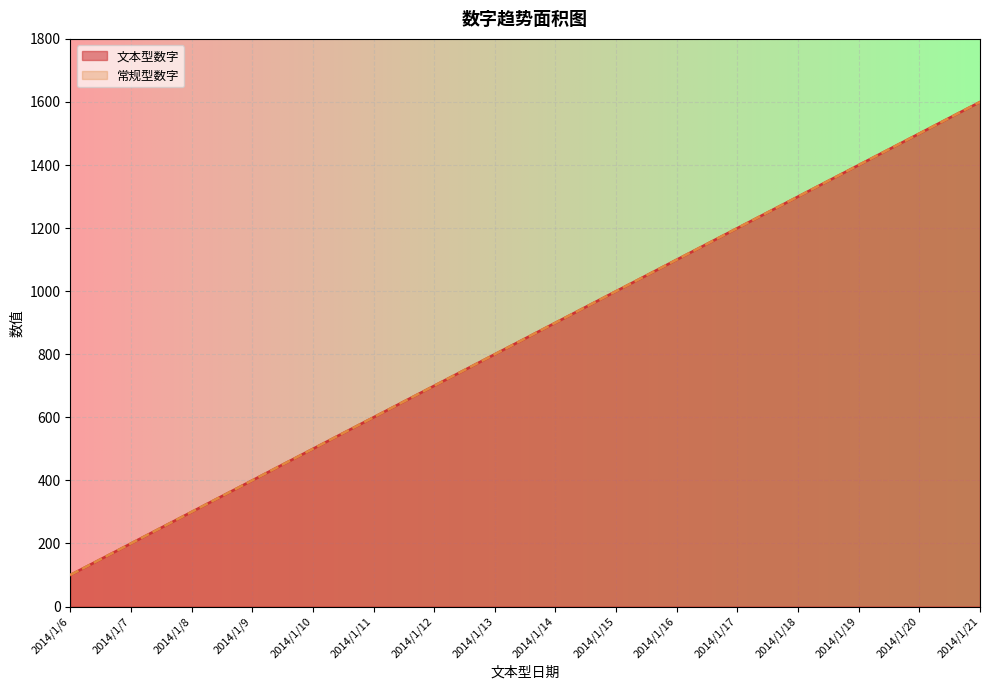

What is the value of the 文本型数字 point at the 13th from the left?

1300